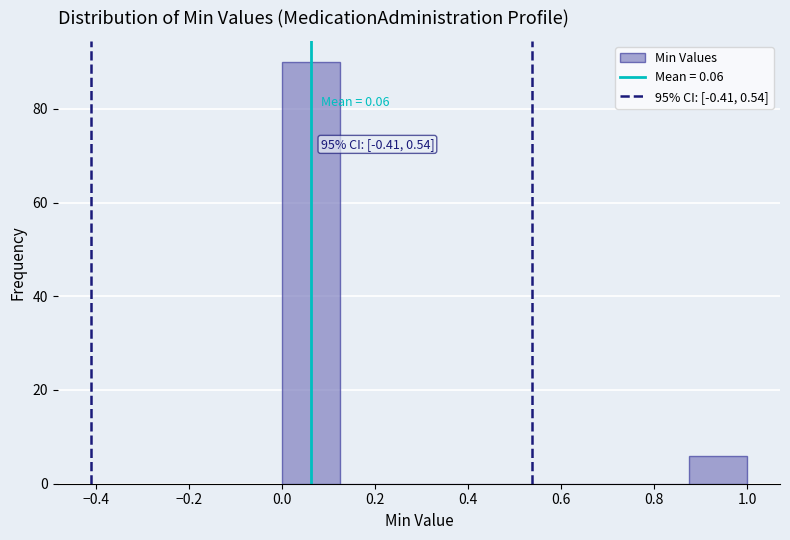

Over which range of the x-axis is the bar tallest?

0.000 to 0.125